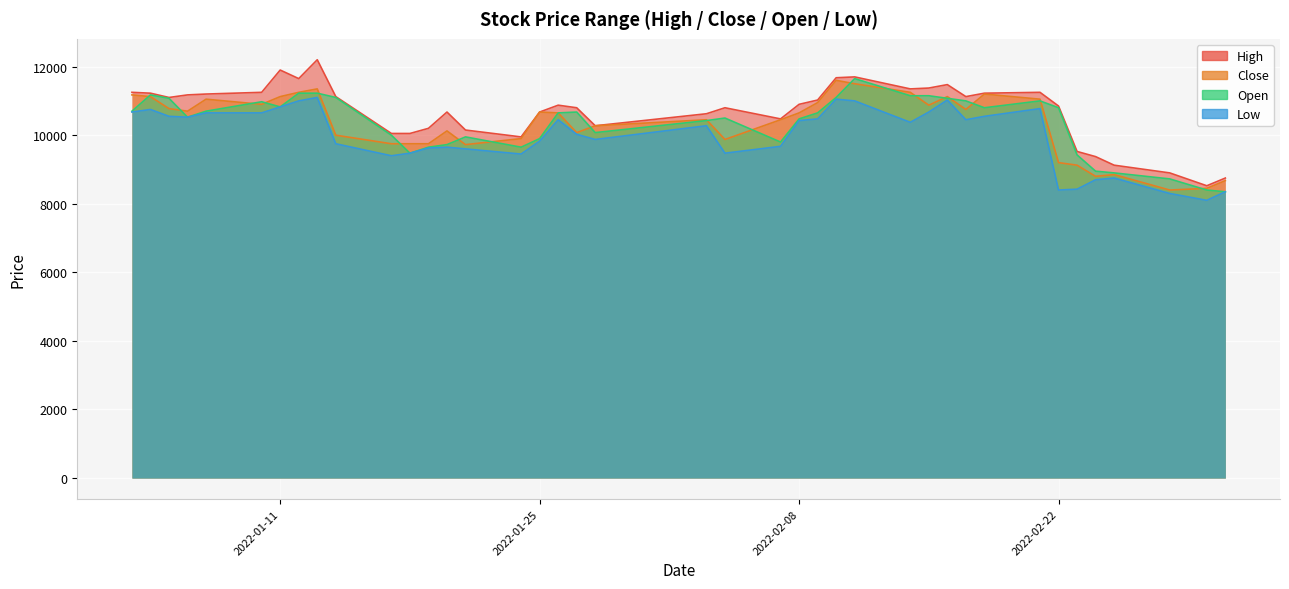

What is the average value of the Close series?

10334